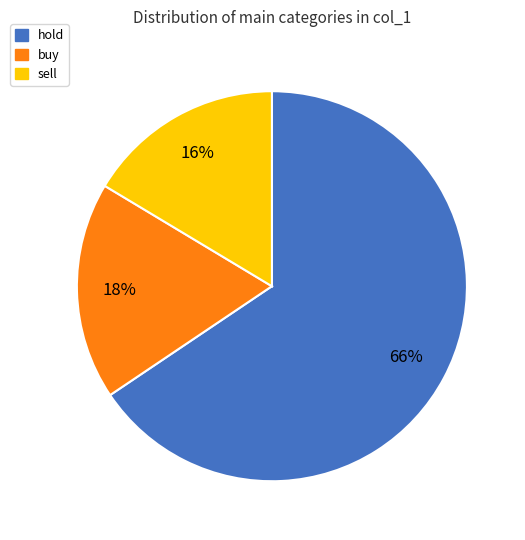

True or false: buy accounts for 26% of the total.

False